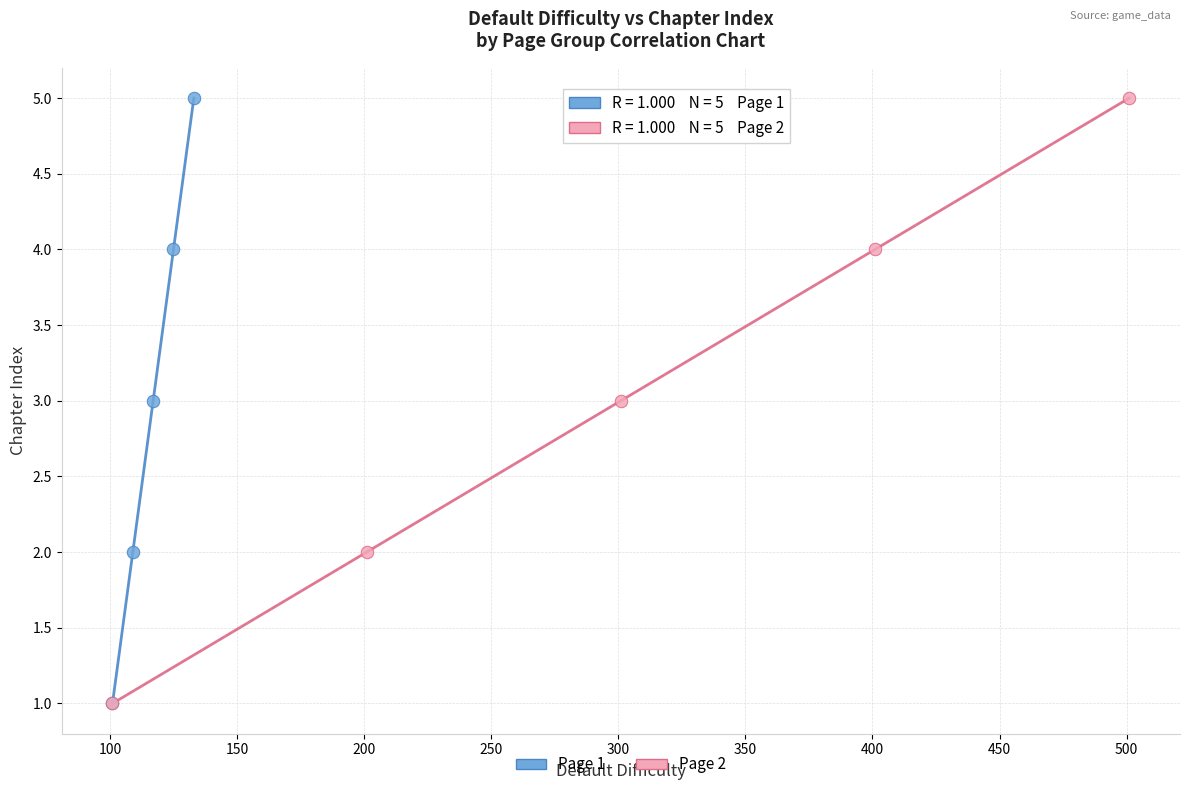

What are all the series names shown in the legend?

Page 1, Page 2